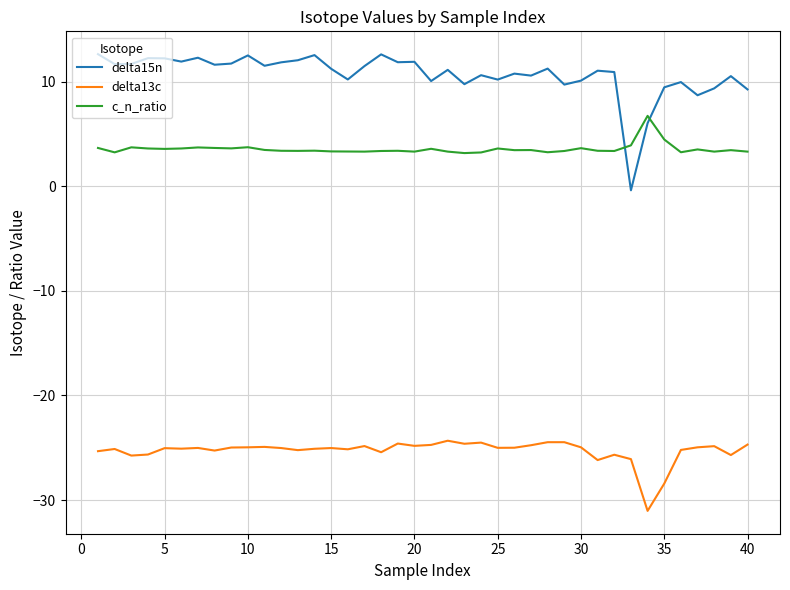

What is the difference between the second highest and second lowest values in the delta13c series?

4.0